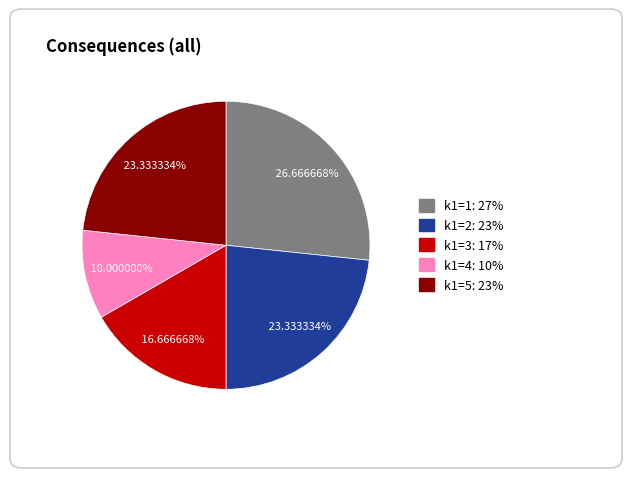

Count the number of slices in the pie.

5